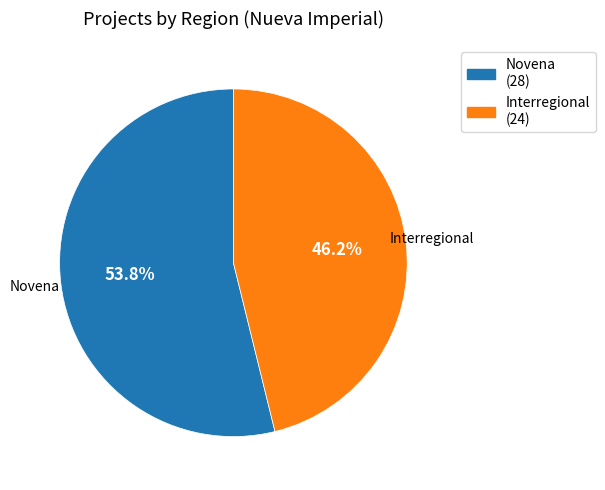

Which slice represents more than half of the pie?

Novena